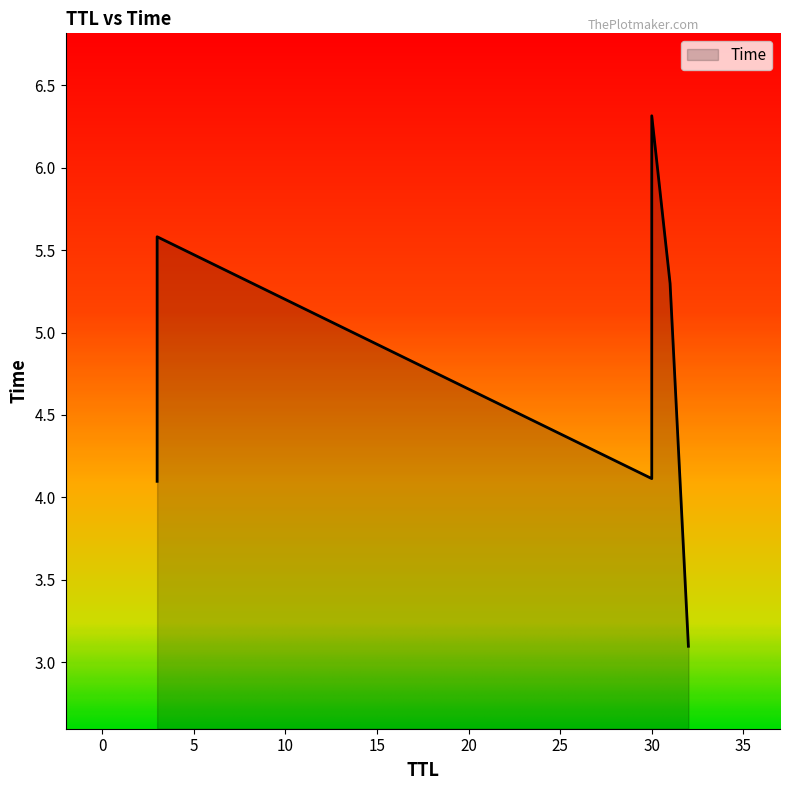

Rank the categories by value from lowest to highest.

32, 3, 30, 31, 3, 30